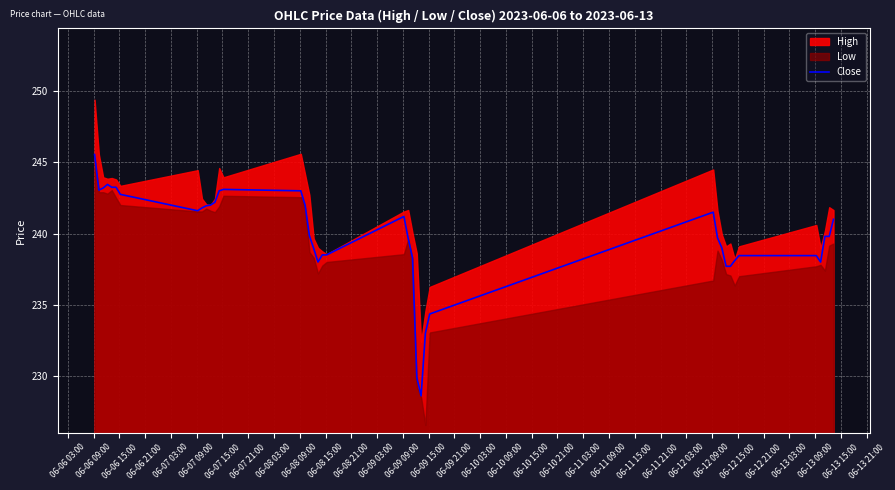

What is the lowest value of the Close series?

228.6